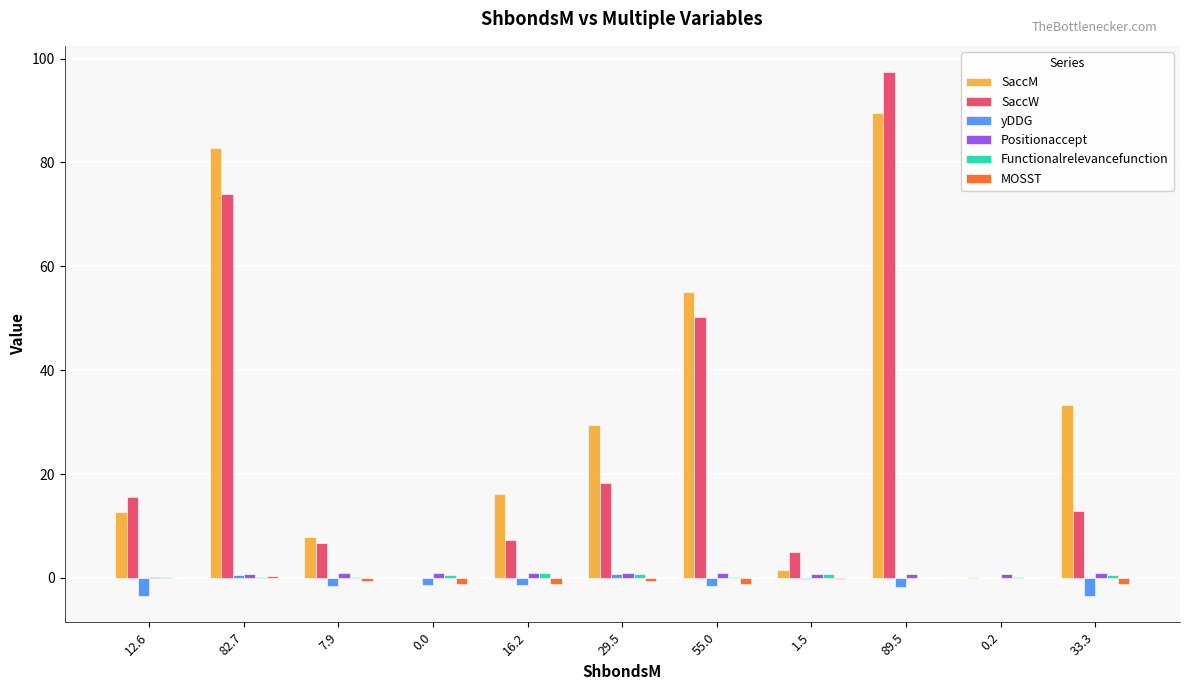

How many series are shown in this chart?

6